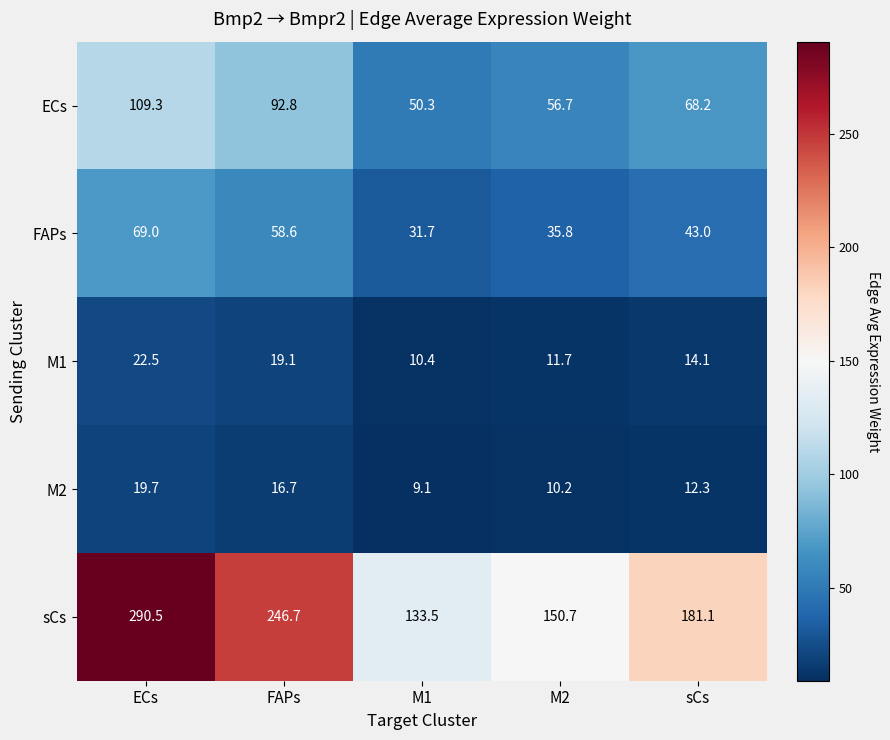

The value of FAPs at ECs is 69.0. True or false?

True